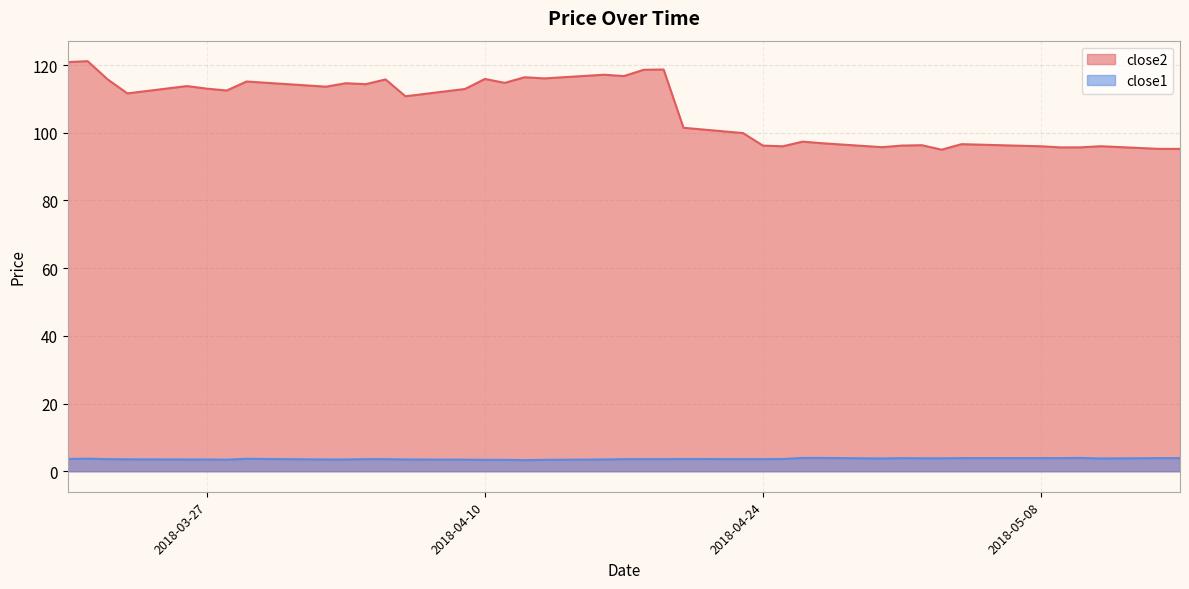

Reading left to right, what are all the values shown in this chart?

close2: 120.9	121.1	115.8	111.6	113.8	113.0	112.5	115.1	113.6	114.6	114.3	115.7	110.8	112.9	115.9	114.7	116.4	116.0	117.1	116.7	118.6	118.7	101.5	99.9	96.2	96.0	97.4	96.9	95.7	96.2	96.3	95.0	96.6	96.1	96.0	95.7	95.7	96.0	95.2	95.2
close1: 3.6	3.7	3.6	3.5	3.5	3.5	3.4	3.7	3.5	3.5	3.6	3.6	3.5	3.4	3.4	3.4	3.3	3.4	3.5	3.6	3.6	3.6	3.6	3.6	3.6	3.6	3.9	3.9	3.8	3.9	3.8	3.8	3.9	3.9	3.9	3.9	3.9	3.8	3.9	3.9